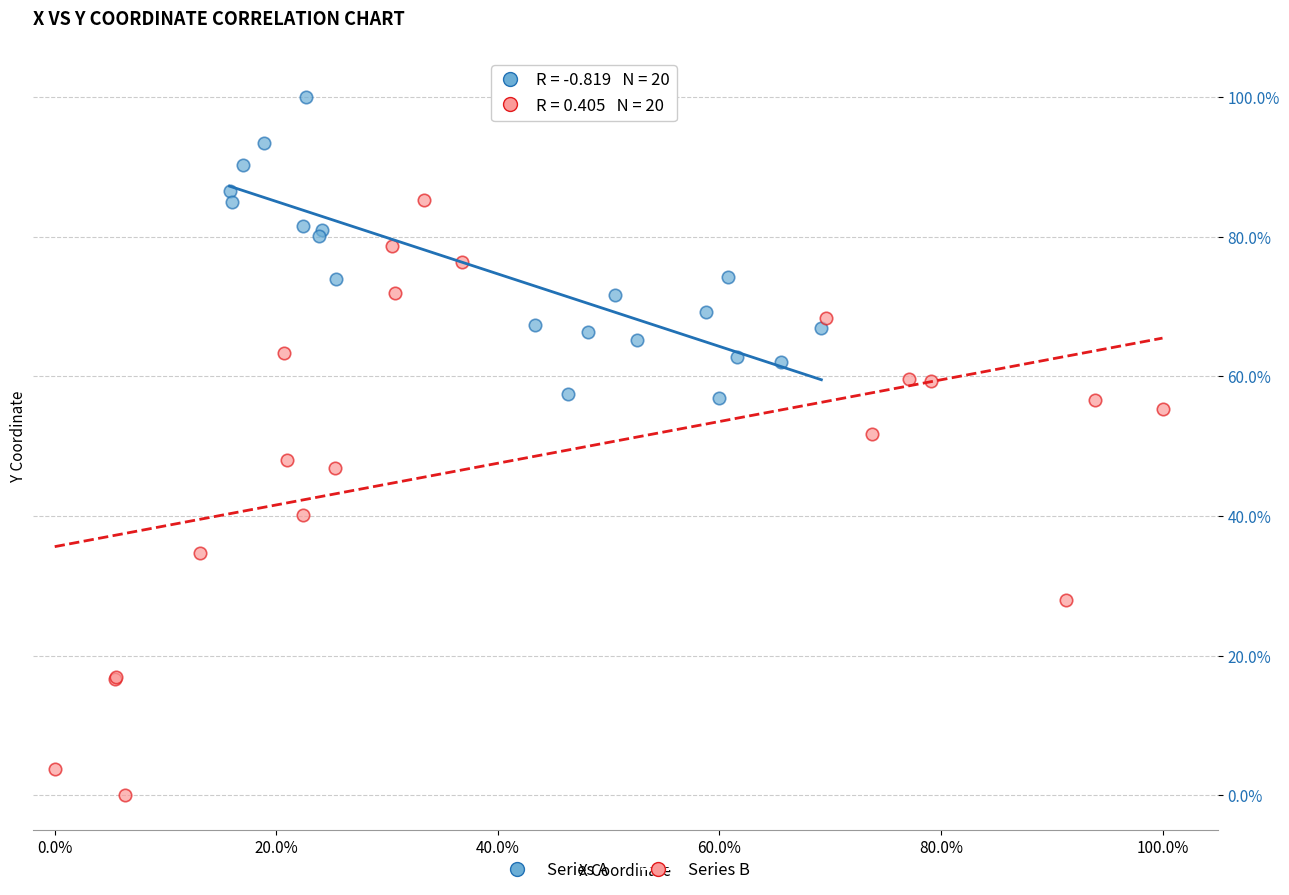

What are all the series names shown in the legend?

Series A, Series B